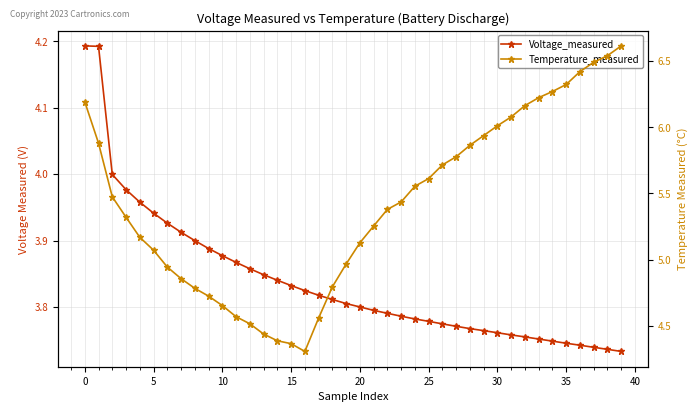

At how many categories does at least one series exceed 4?

40